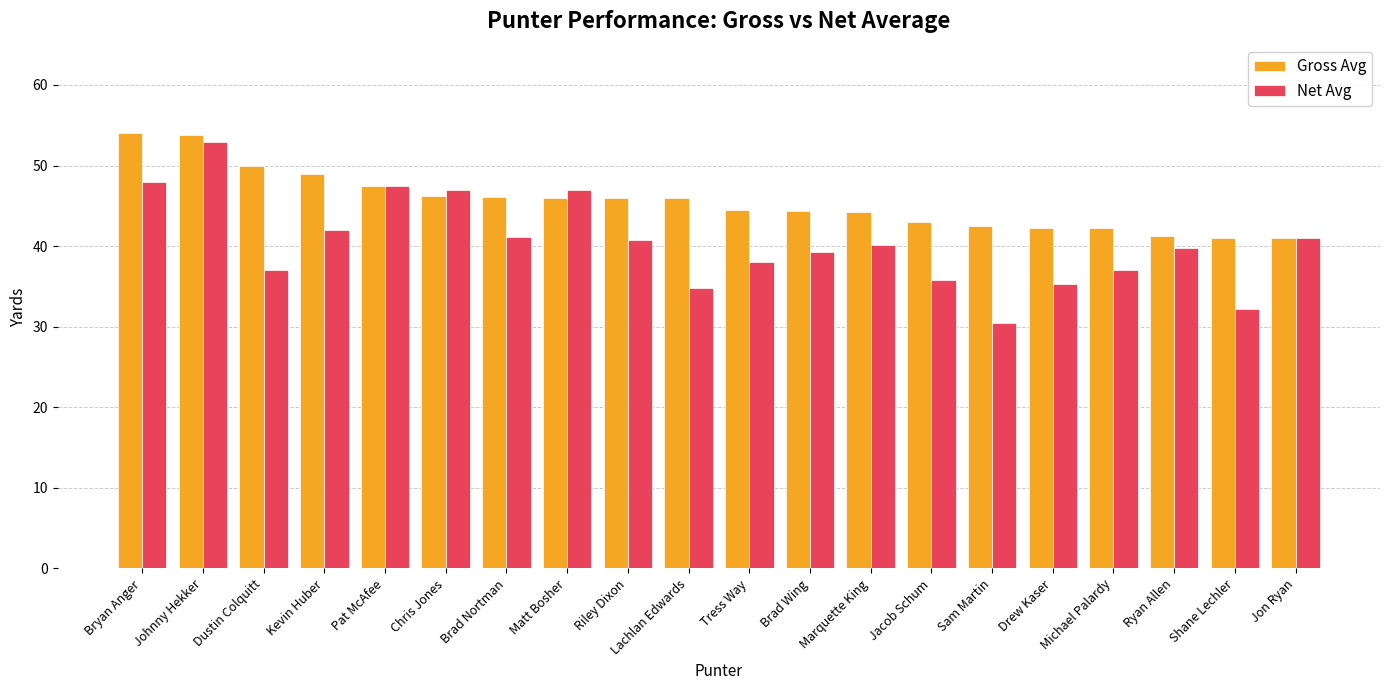

What is the label of the 17th bar from the right?

Kevin Huber